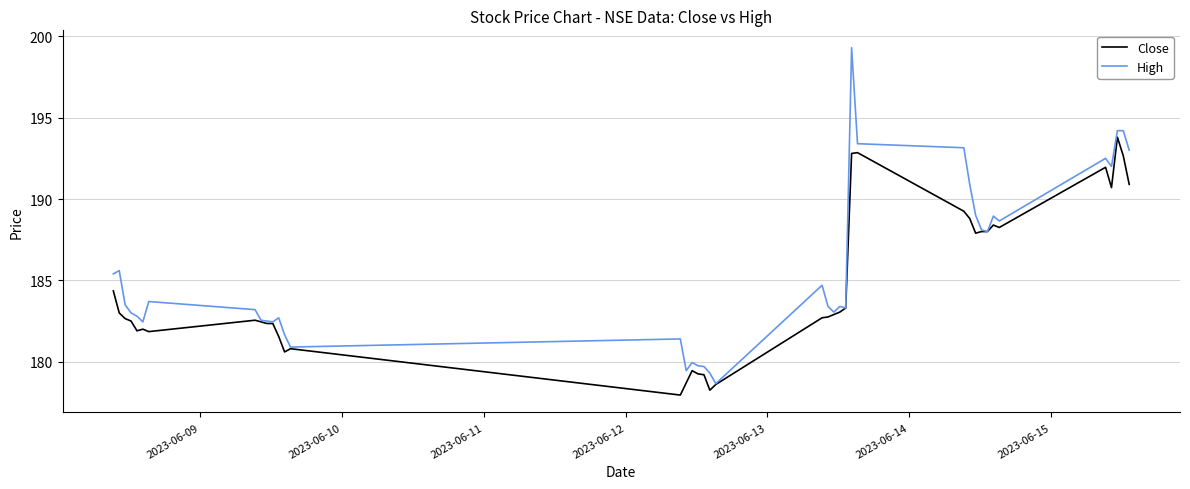

Which series has the largest range (max minus min)?

High